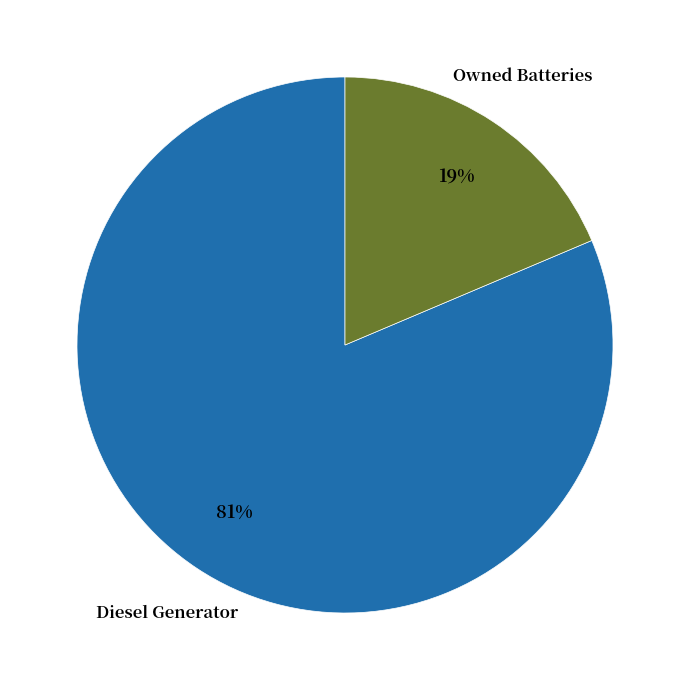

Is there any slice that represents more than half of the pie?

Yes